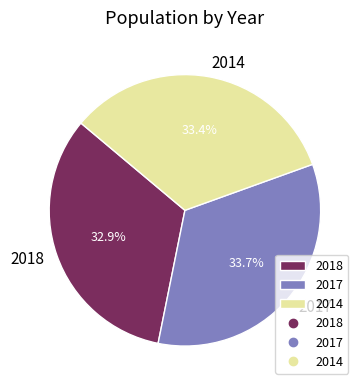

Which has a higher value, 2017 or 2018?

2017